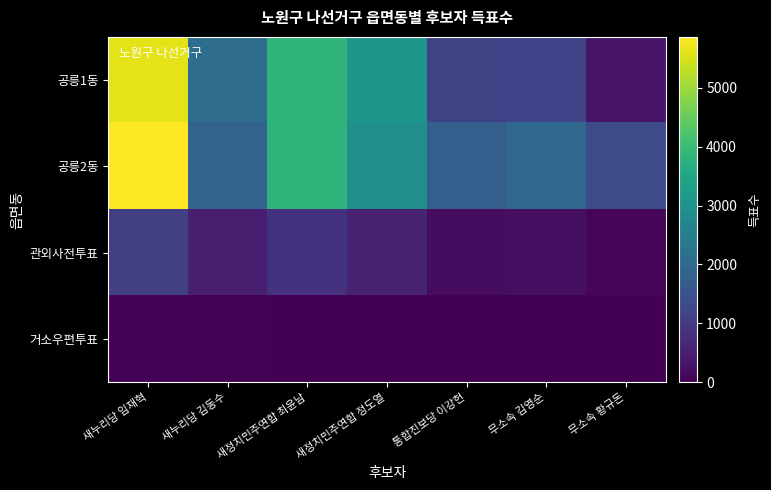

What is the spread (max minus min) of values at 새누리당 김동수?

2070